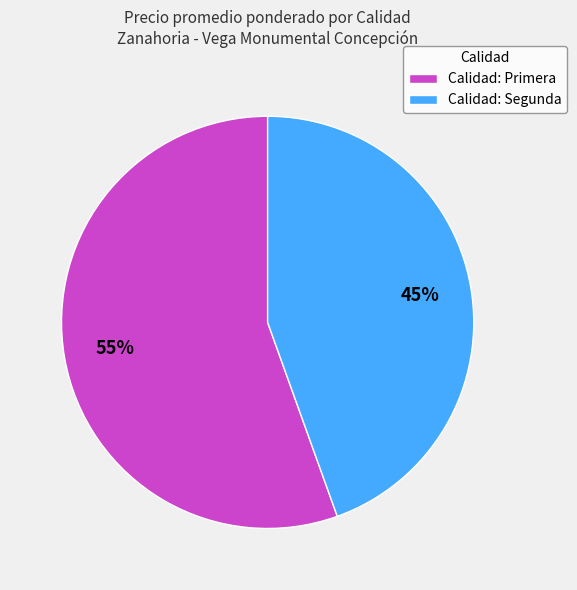

To the nearest percent, what percentage of the pie is Calidad: Primera?

55%